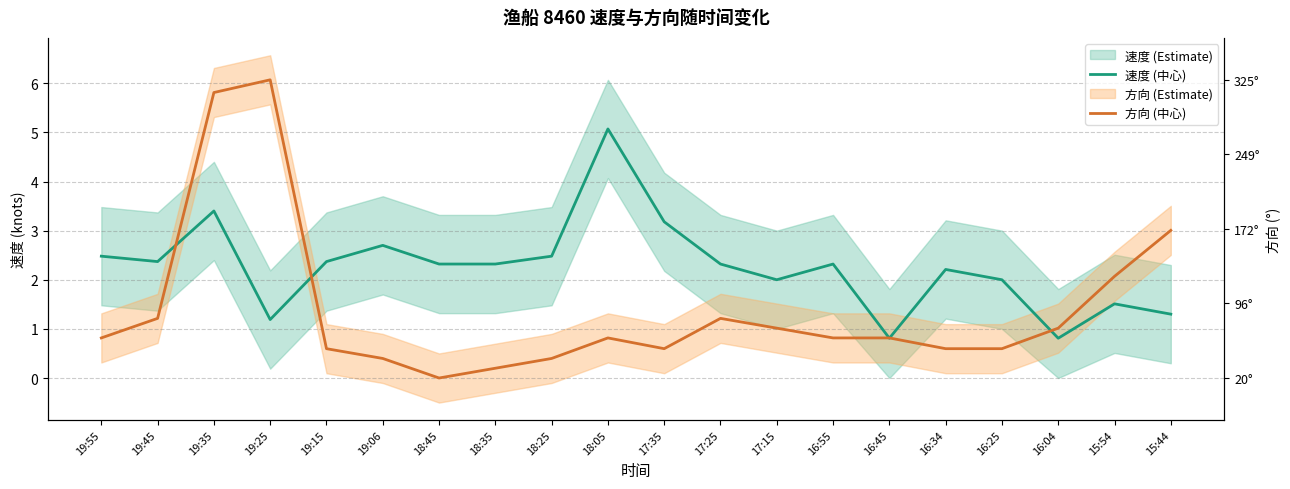

What is the difference between the highest and lowest values at 16:55?

1.5